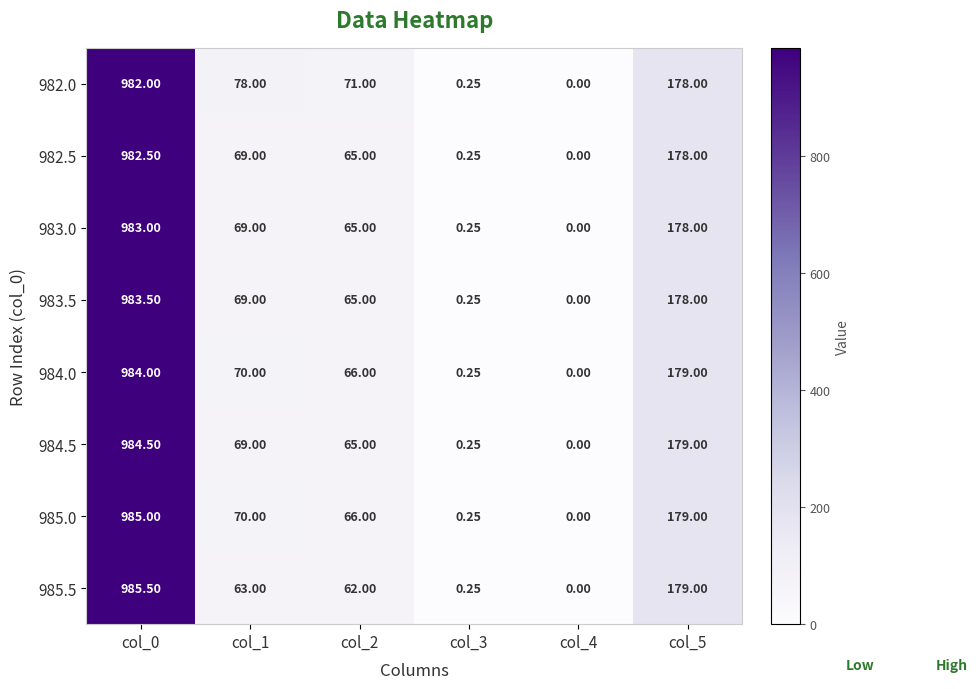

What is the greatest value displayed?

985.5